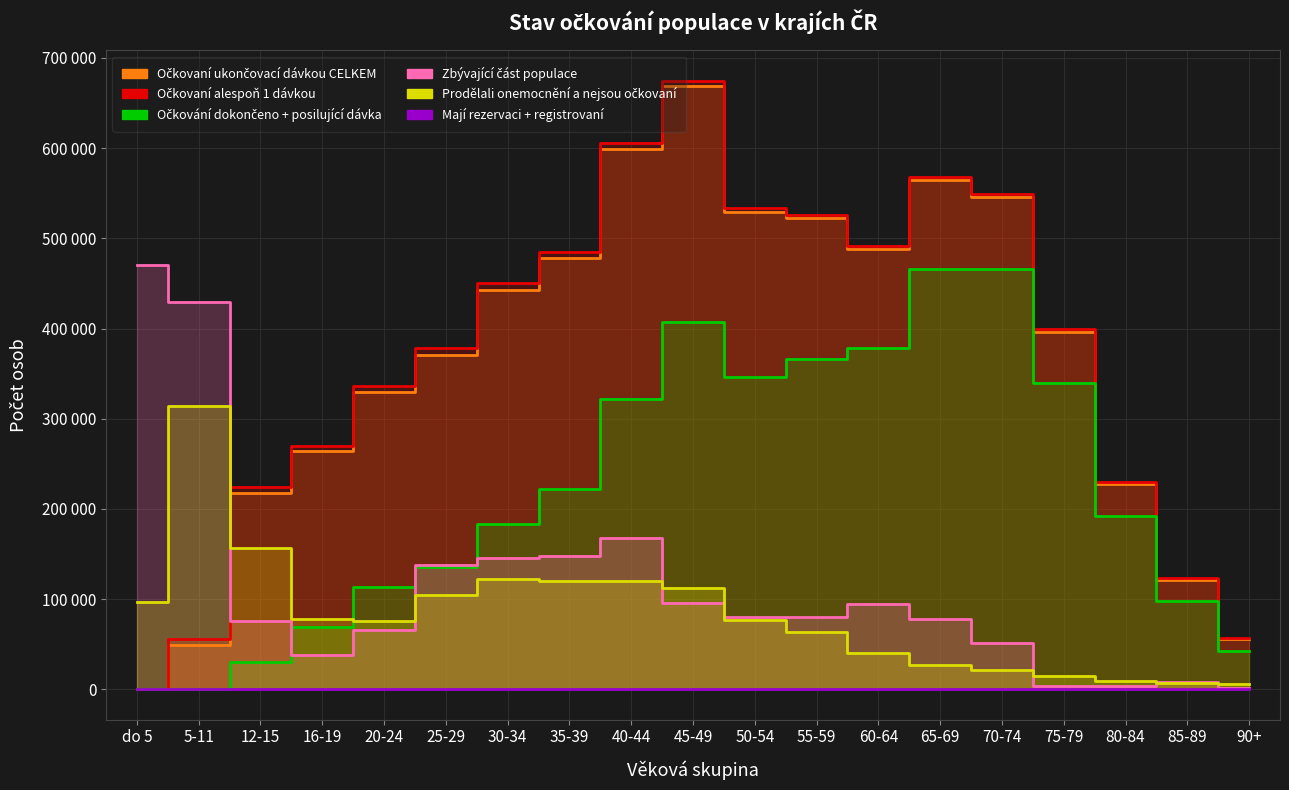

True or false: Očkovaní alespoň 1 dávkou and Mají rezervaci + registrovaní intersect in this chart.

False